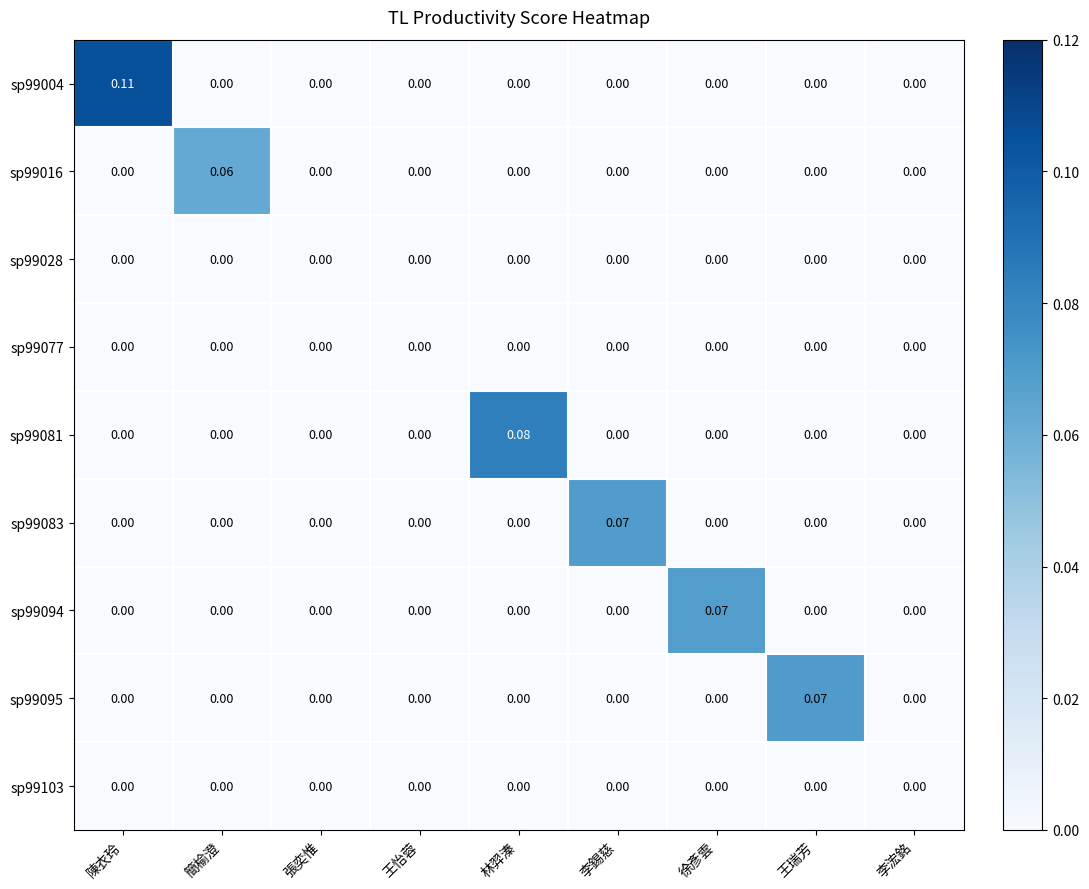

At which category is the sum across all series the highest?

陳衣玲